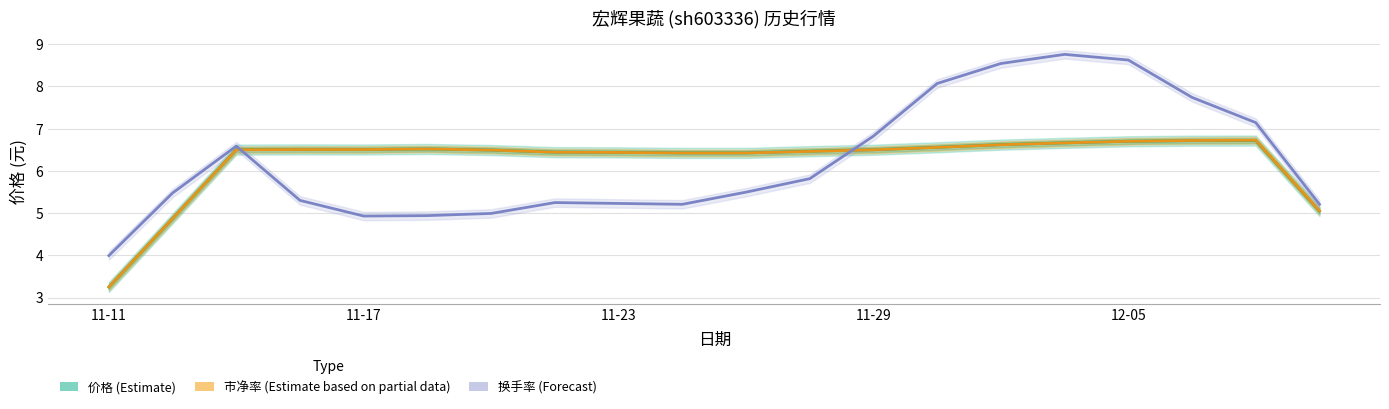

How many interior local valleys does the 换手率 (Forecast) series have?

2